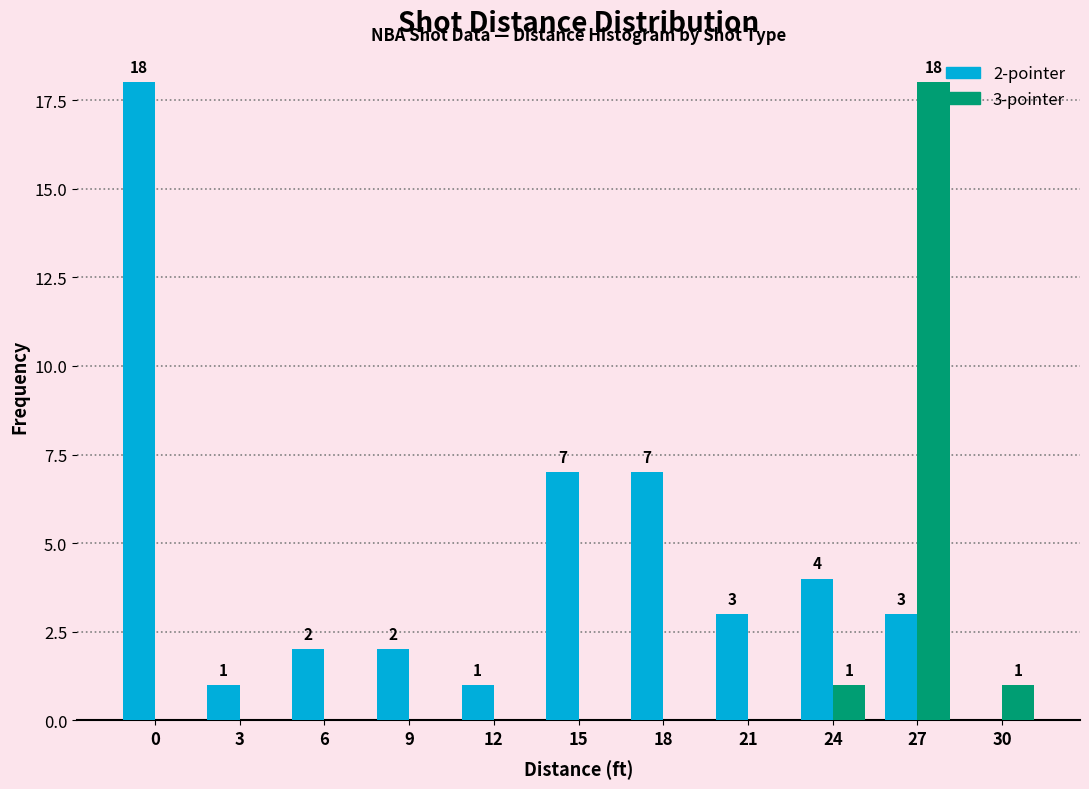

Reading right to left, what are all the values shown in this chart?

2-pointer: 30=0	27=3	24=4	21=3	18=7	15=7	12=1	9=2	6=2	3=1	0=18
3-pointer: 30=1	27=18	24=1	21=0	18=0	15=0	12=0	9=0	6=0	3=0	0=0